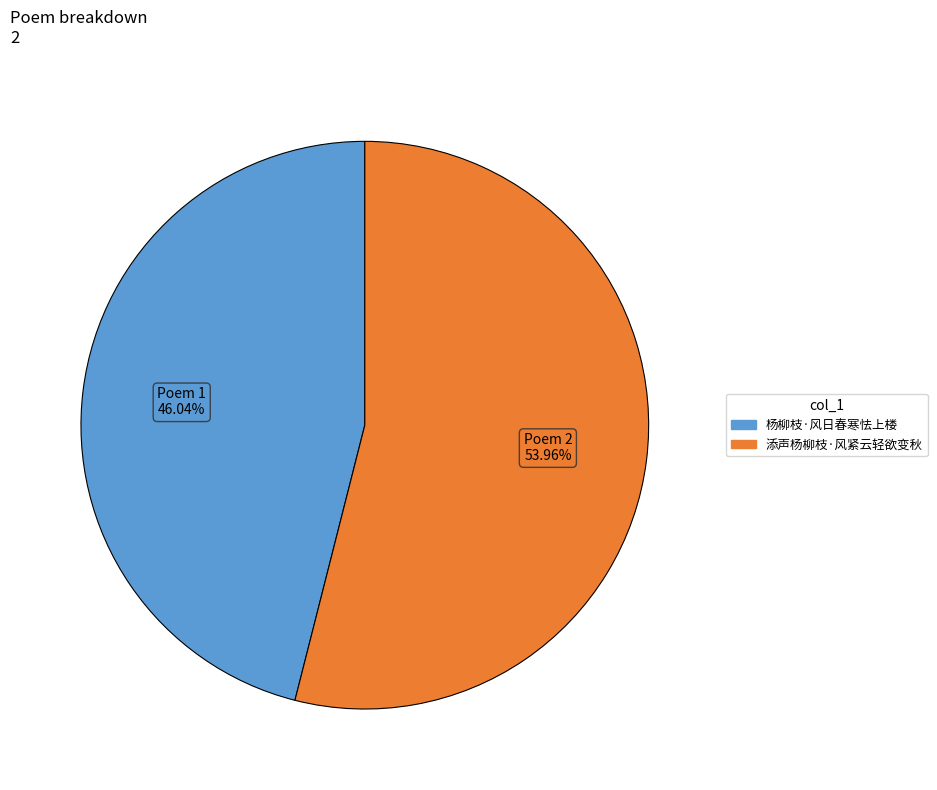

Count the number of slices in the pie.

2